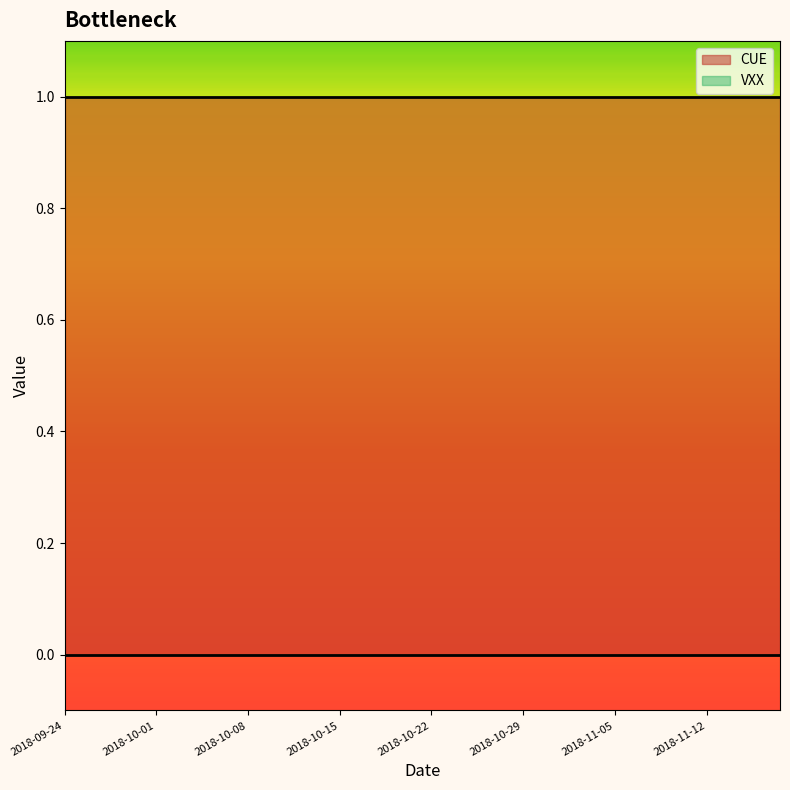

What is the value of the CUE point at the 33rd from the left?

1